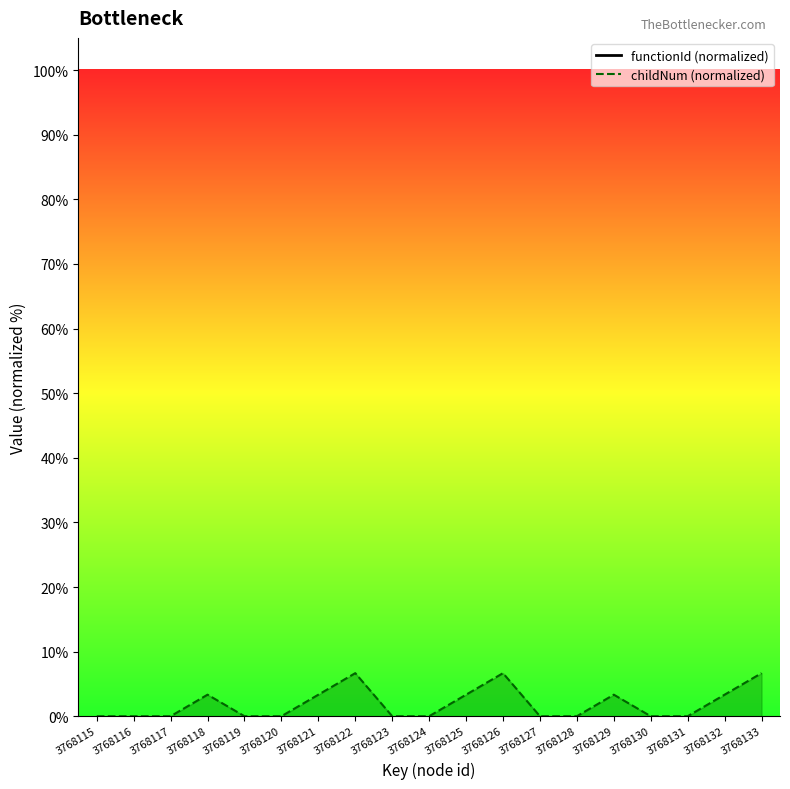

At which label does childNum reach its peak?

3768122